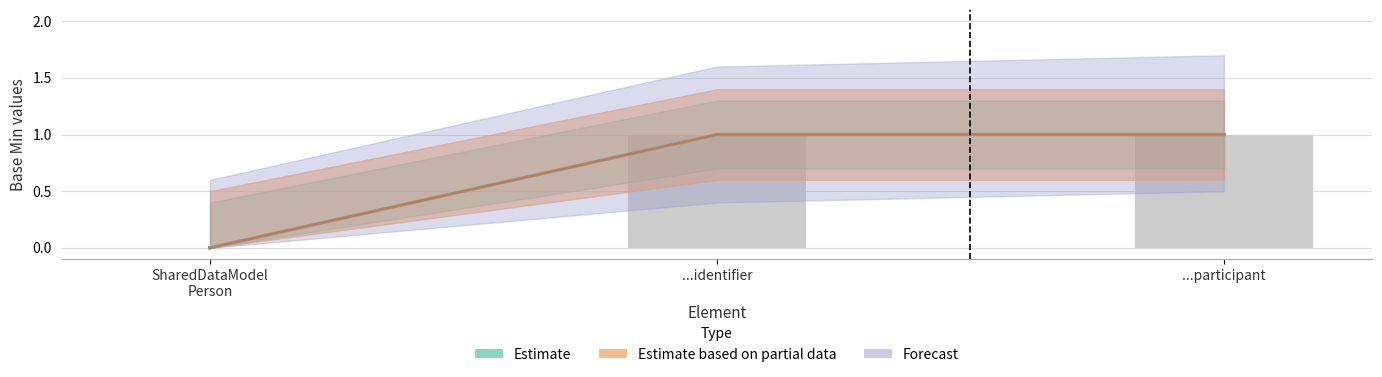

What is the total value across all series at ...participant?

2